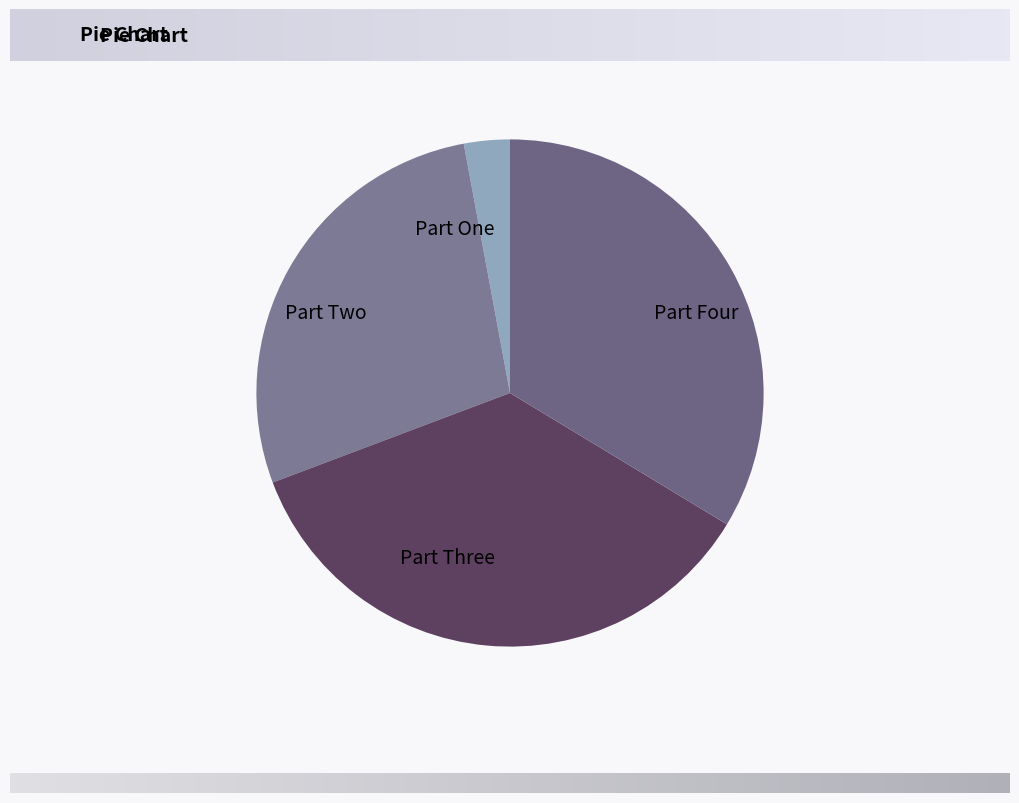

Is Part Three the majority of the pie?

No